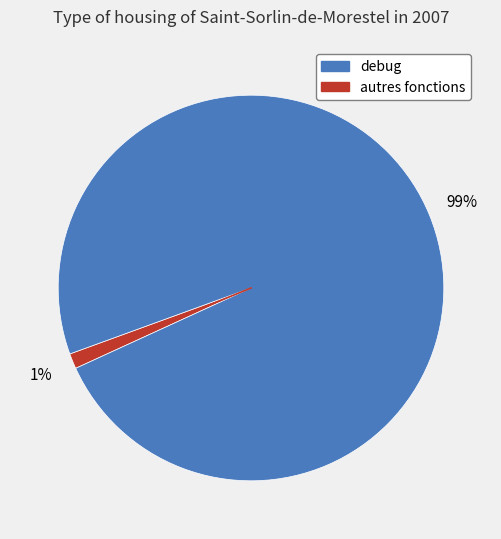

To the nearest percent, what is the average slice percentage?

50%